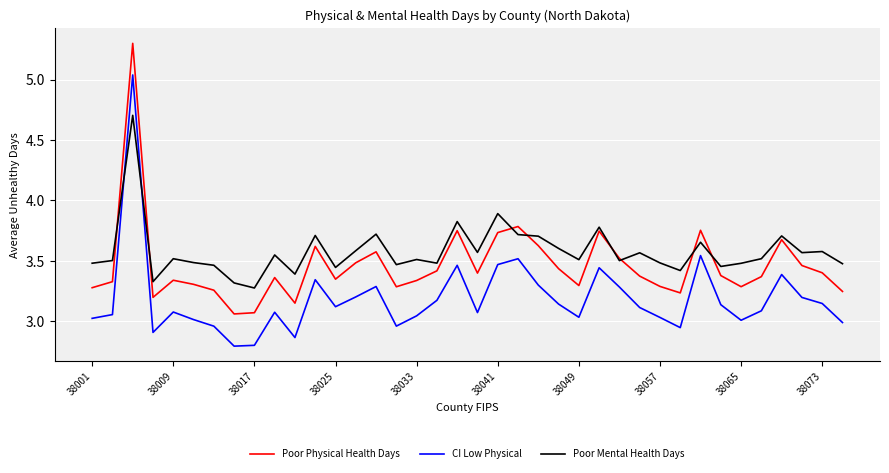

Which series has the largest total across all categories?

Poor Mental Health Days